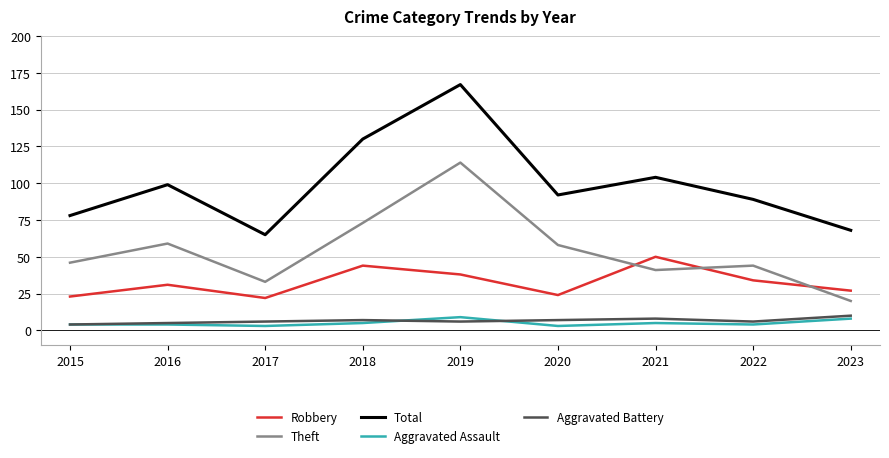

Which series has the widest spread of values?

Total